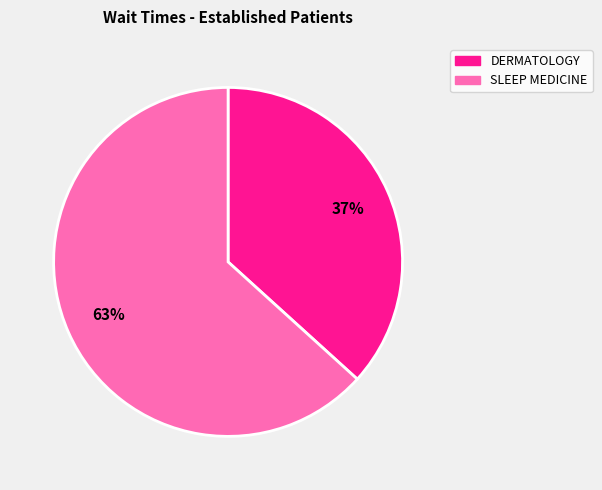

To the nearest percent, what is the combined percentage of DERMATOLOGY and SLEEP MEDICINE?

100%